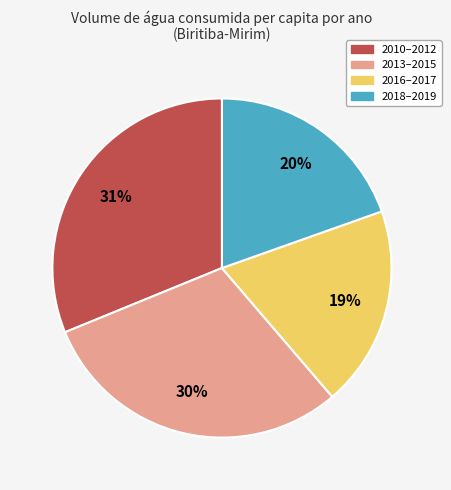

To the nearest percent, what portion does 2018–2019 represent?

20%